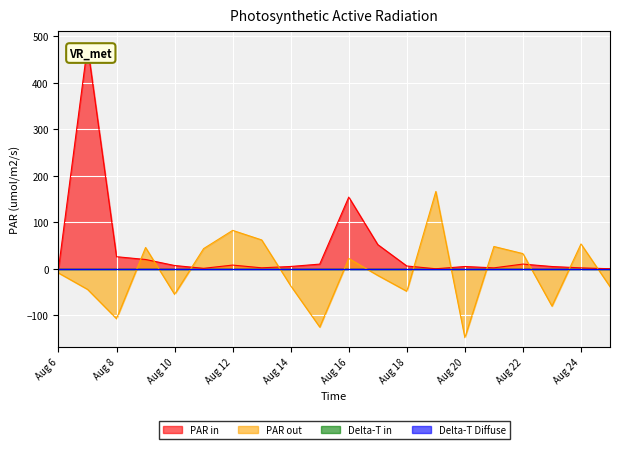

Does the chart display data point markers on the line(s)?

No